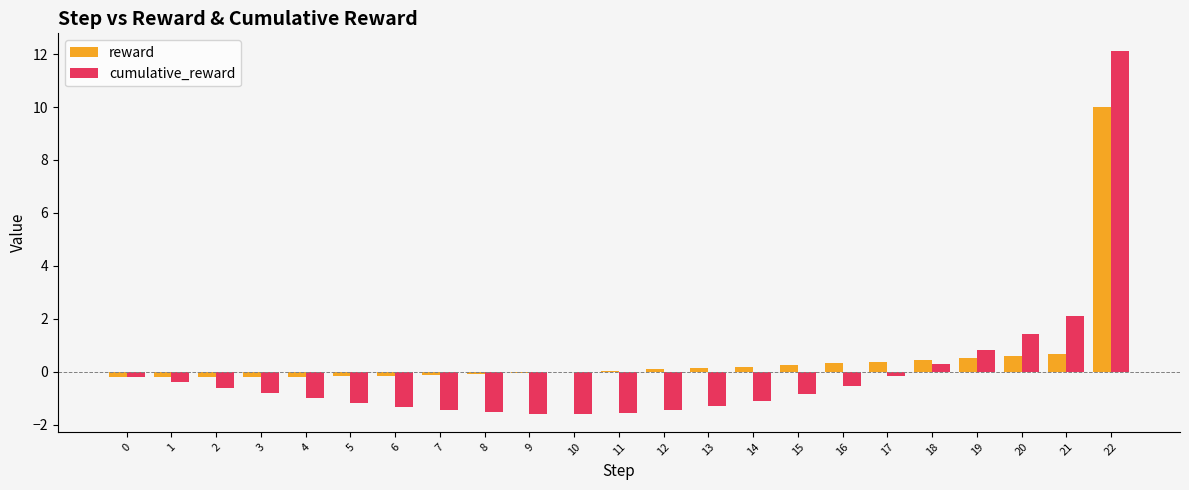

How many data points does each series have?

23